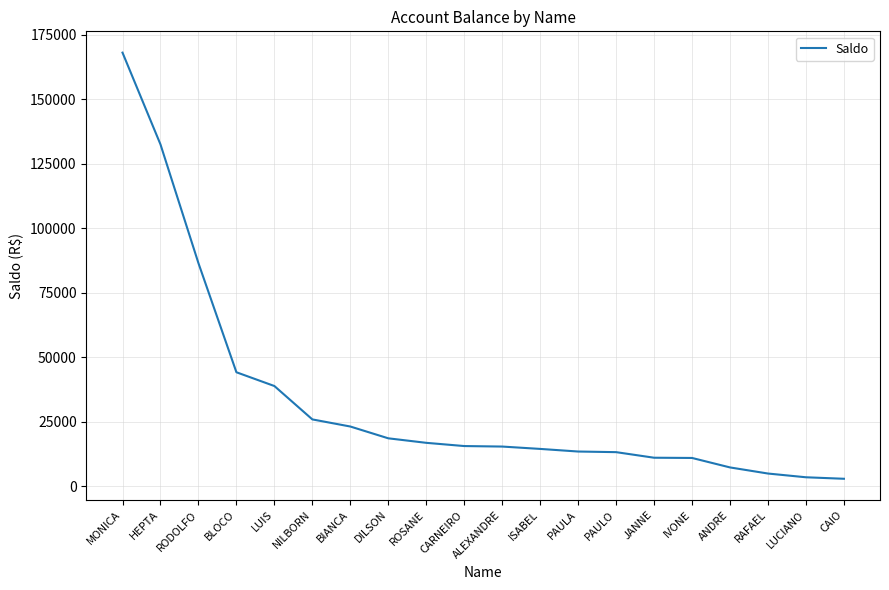

Does the chart display data point markers on the line(s)?

No